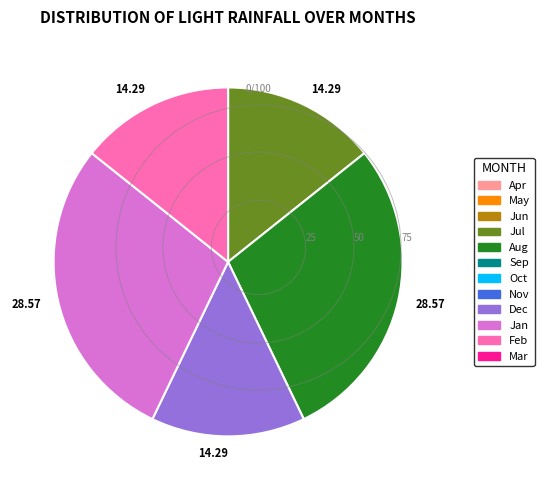

Count the number of slices in the pie.

5